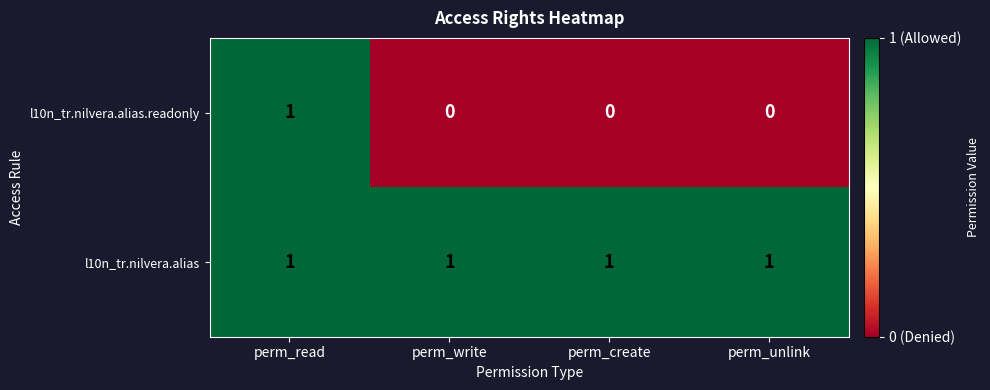

True or false: l10n_tr.nilvera.alias.readonly has a value of 2 at perm_read.

False